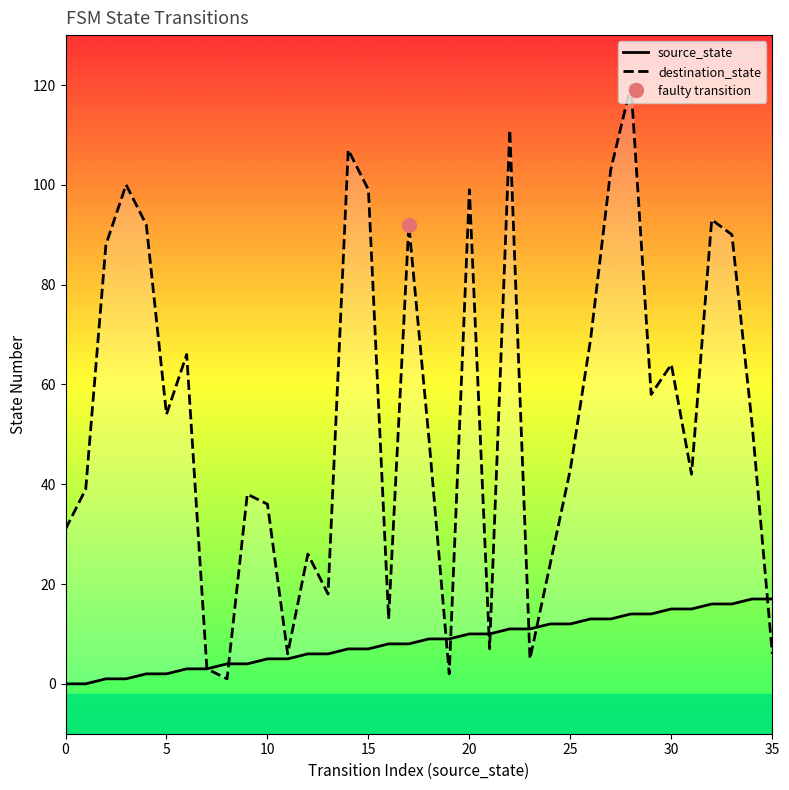

What is the average value of the destination_state series?

54